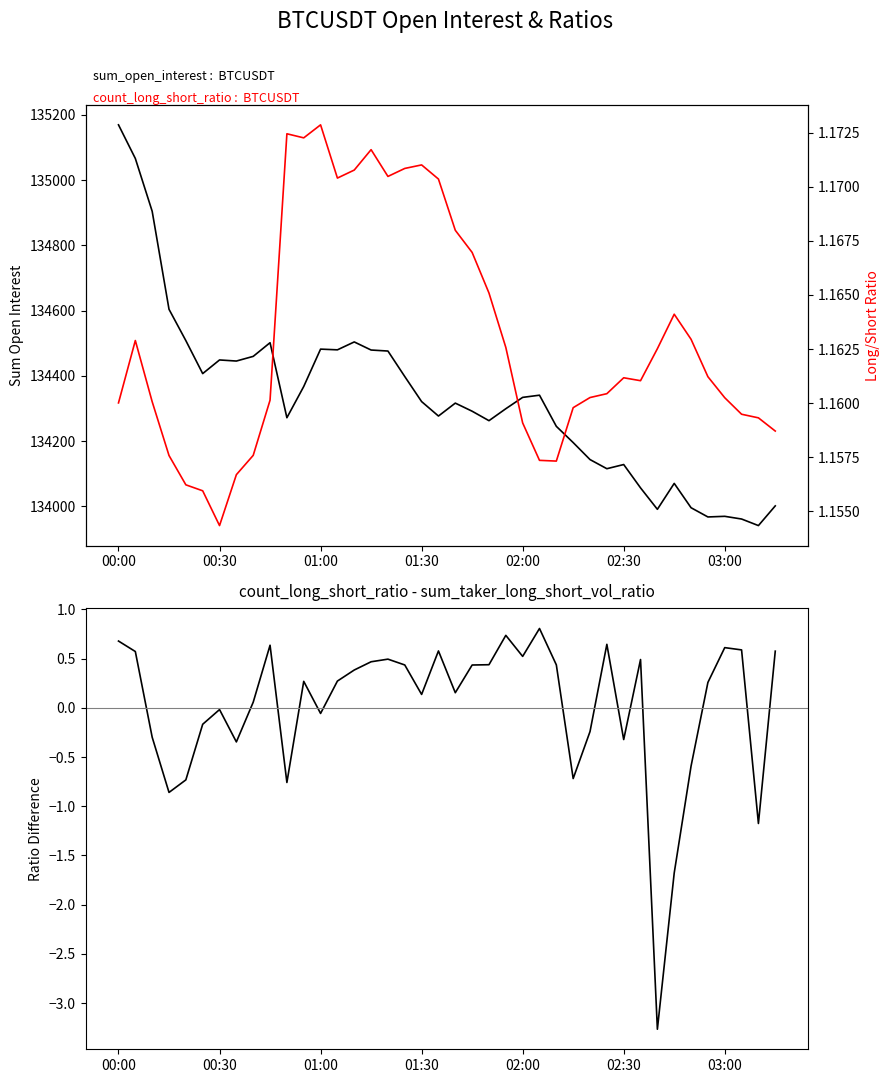

How many series are shown in this chart?

3